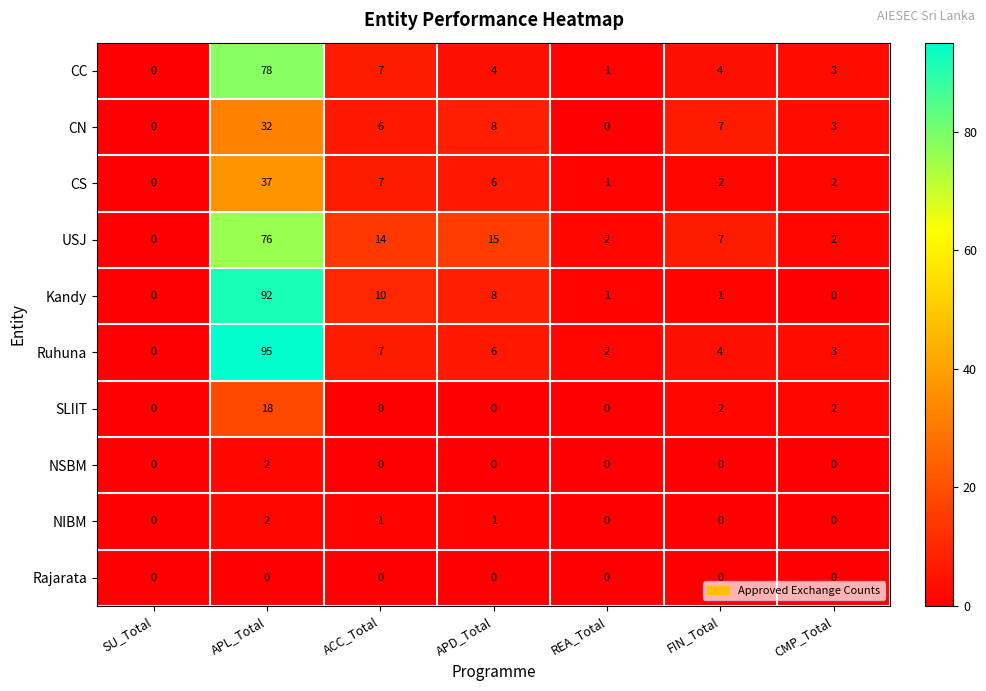

What is the spread (max minus min) of values at APD_Total?

15